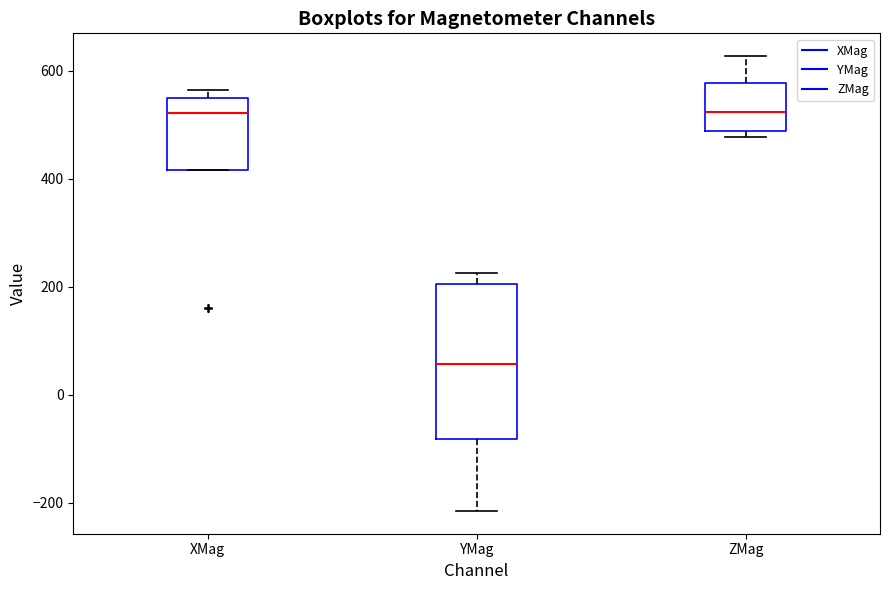

Reading left to right, read every box against the y-axis: the position of its median line, the range the box covers, and the ends of its whiskers. The values are not printed on the chart, so give them approximately, as read against the axis.

XMag: median 520, box 420 to 540, whiskers 420 to 560
YMag: median 60, box -80 to 200, whiskers -220 to 220
ZMag: median 520, box 480 to 580, whiskers 480 (just below the box's lower edge) to 620